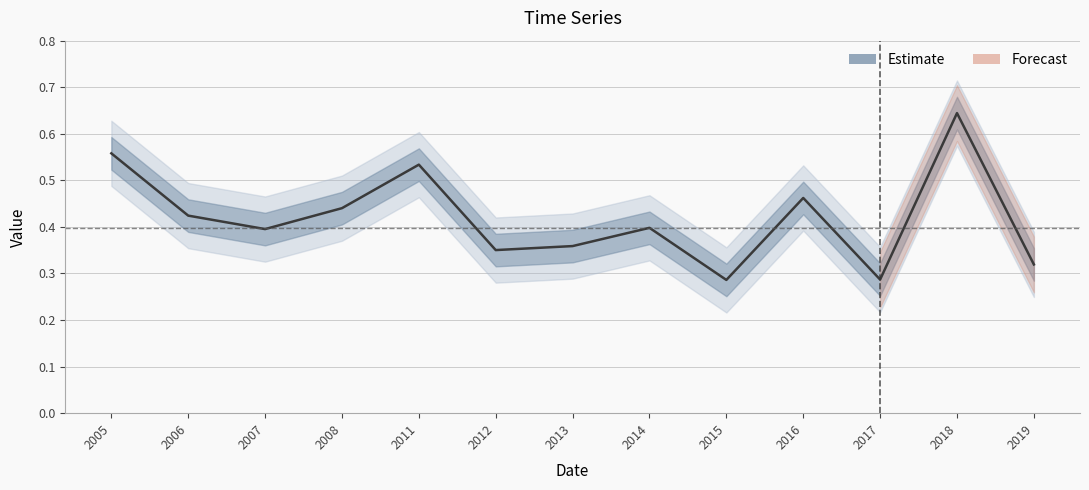

Between 2014 and 2008, which is larger?

2008